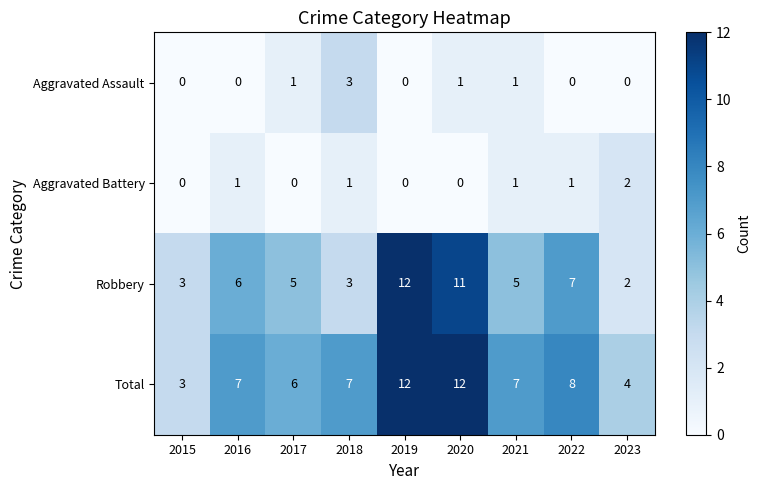

What is the difference between the highest and lowest values at 2023?

4